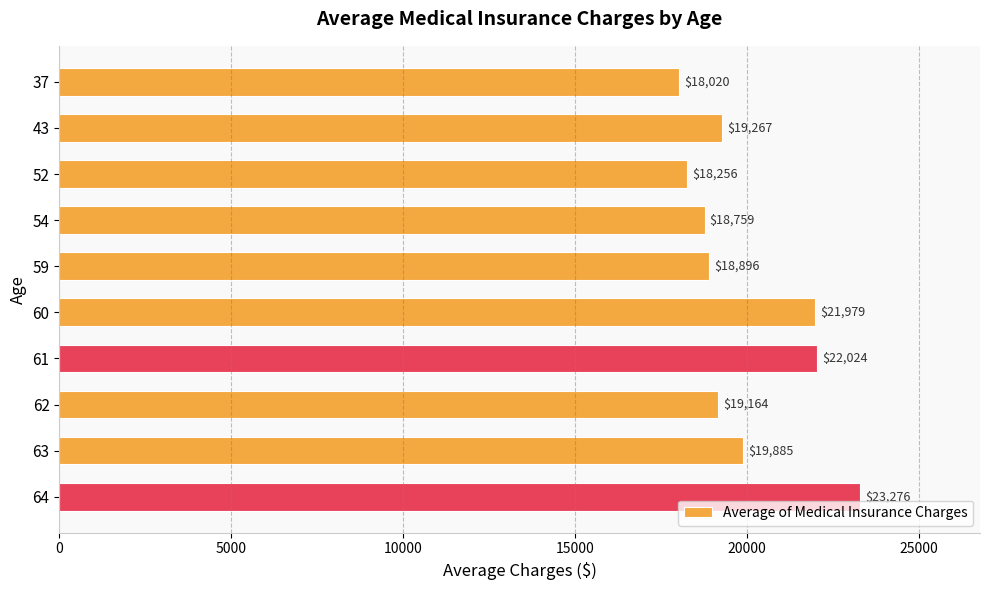

What value does the data have at 43?

19267.3